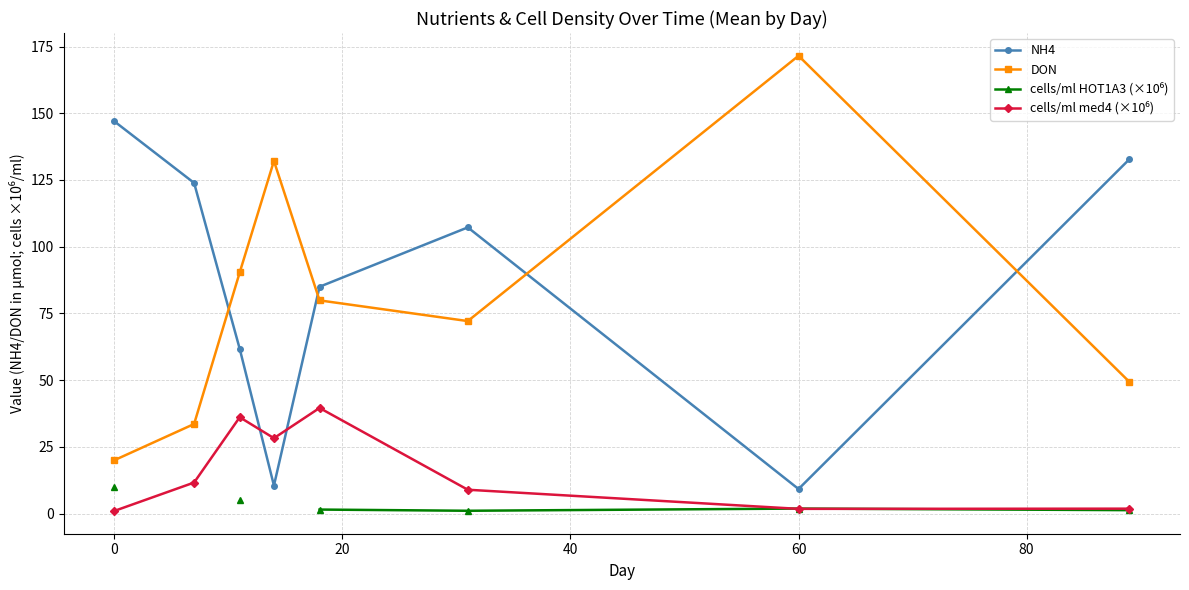

What is the sum of all DON values?

649.1